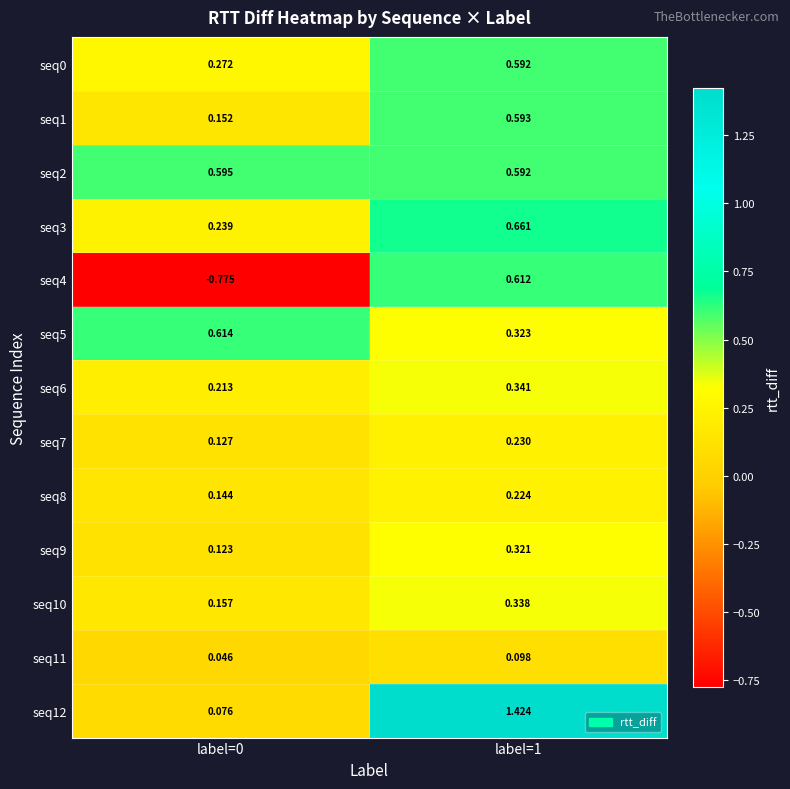

Is the value of seq11 at label=0 greater than the value of seq4 at label=0?

Yes